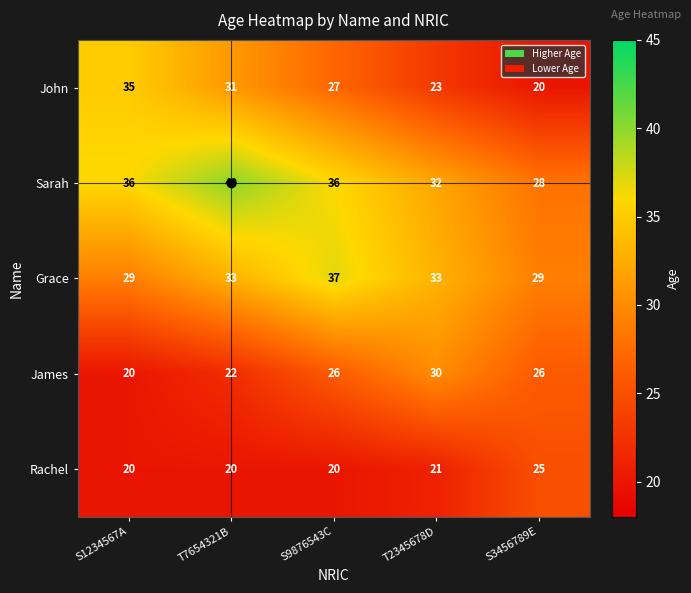

What is the minimum value shown in the chart?

20